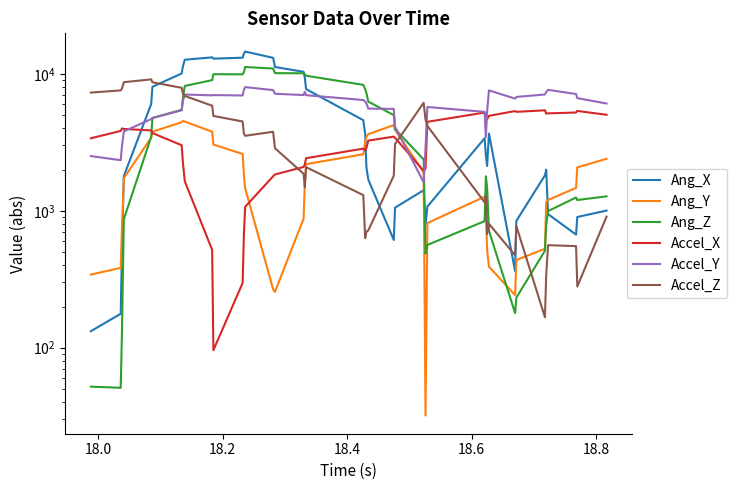

How many interior local valleys does the Accel_X series have?

6